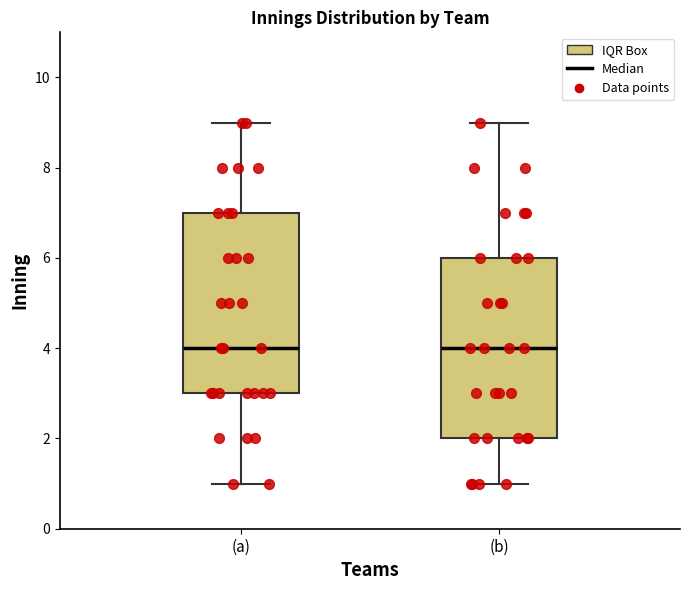

Reading left to right, read every box against the y-axis: the position of its median line, the range the box covers, and the ends of its whiskers. The values are not printed on the chart, so give them approximately, as read against the axis.

(a): median 4, box 3 to 7, whiskers 1 to 9
(b): median 4, box 2 to 6, whiskers 1 to 9